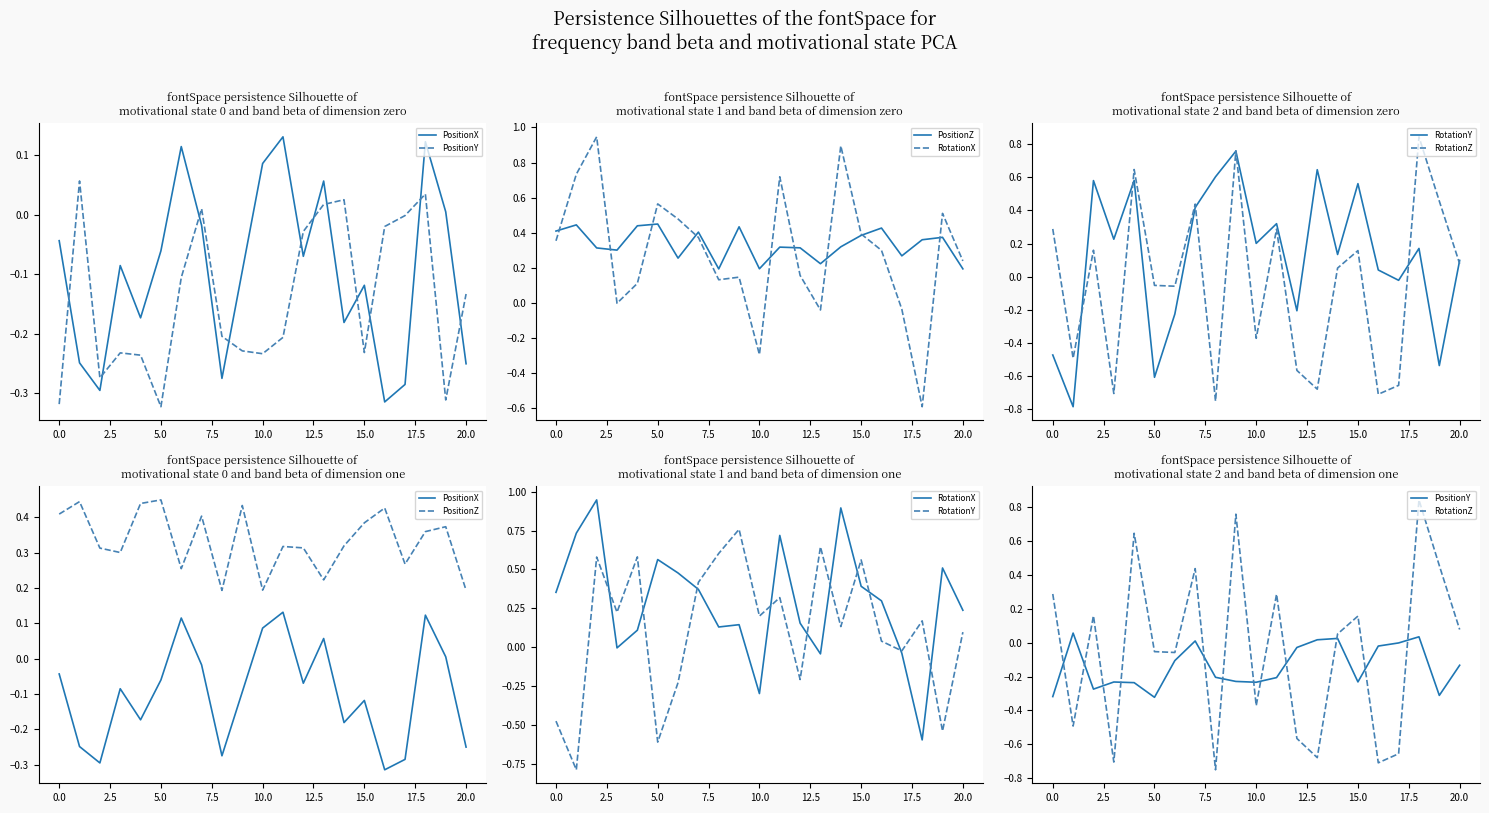

True or false: RotationX and PositionX cross at least once.

True